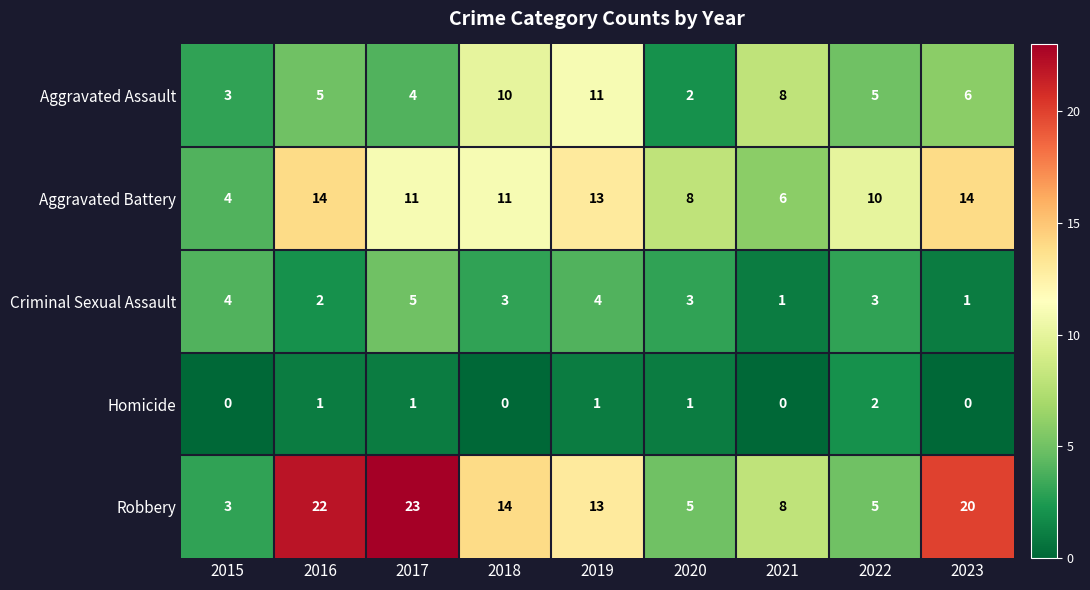

Which series has the widest spread of values?

Robbery